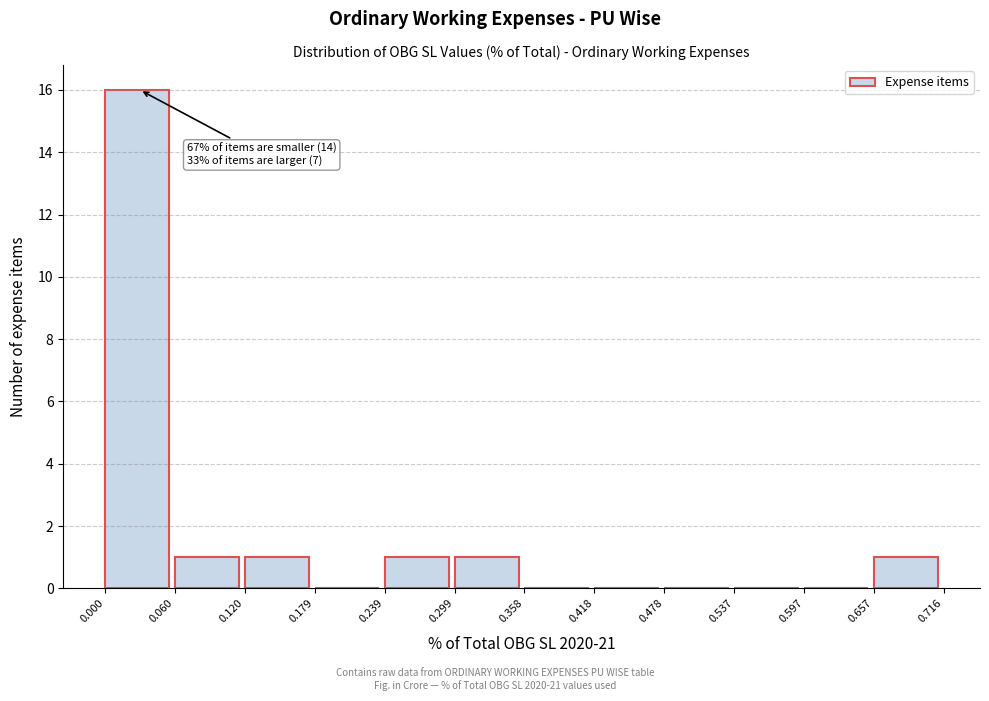

Over which range of the x-axis is the bar tallest?

0.000 to 0.060